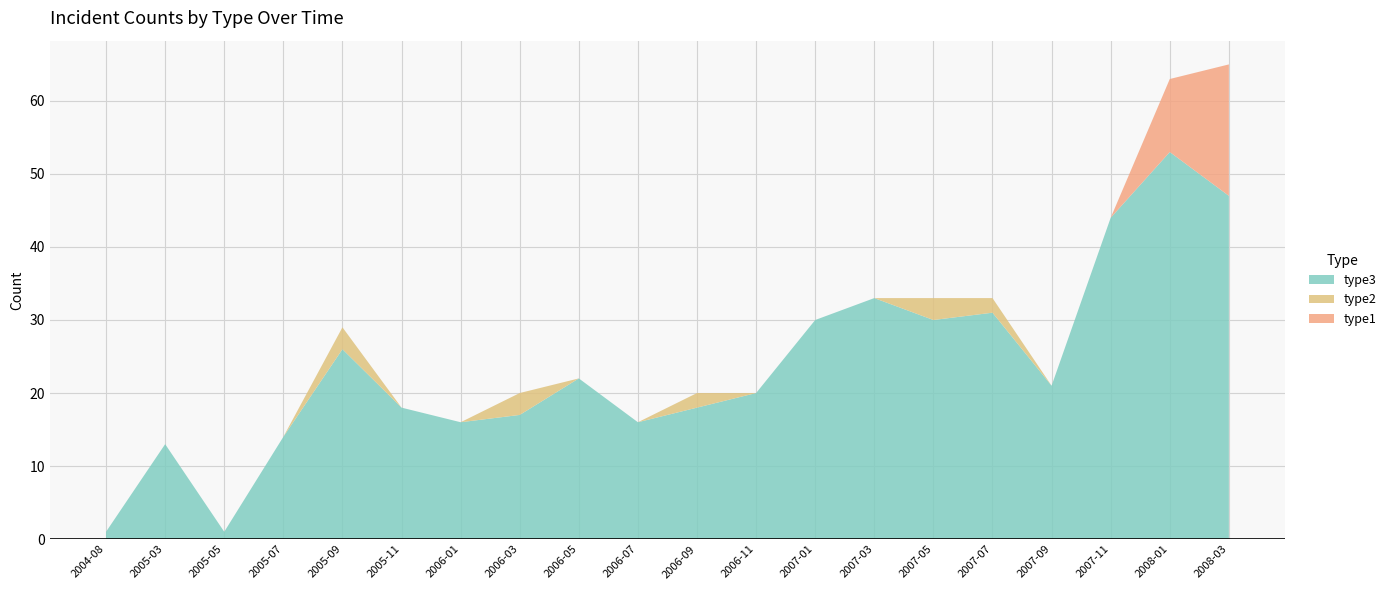

Which category has the highest value in the type3 series?

2008-01